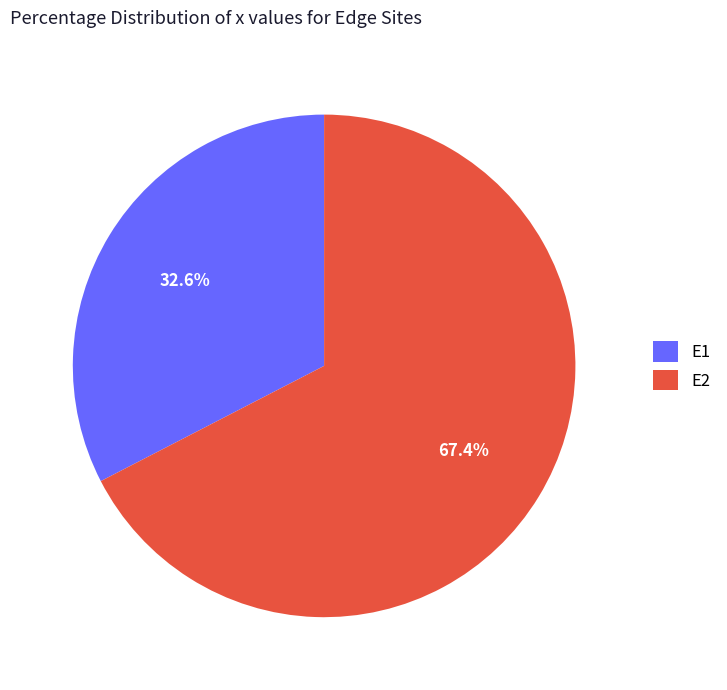

How many slices are in this pie chart?

2